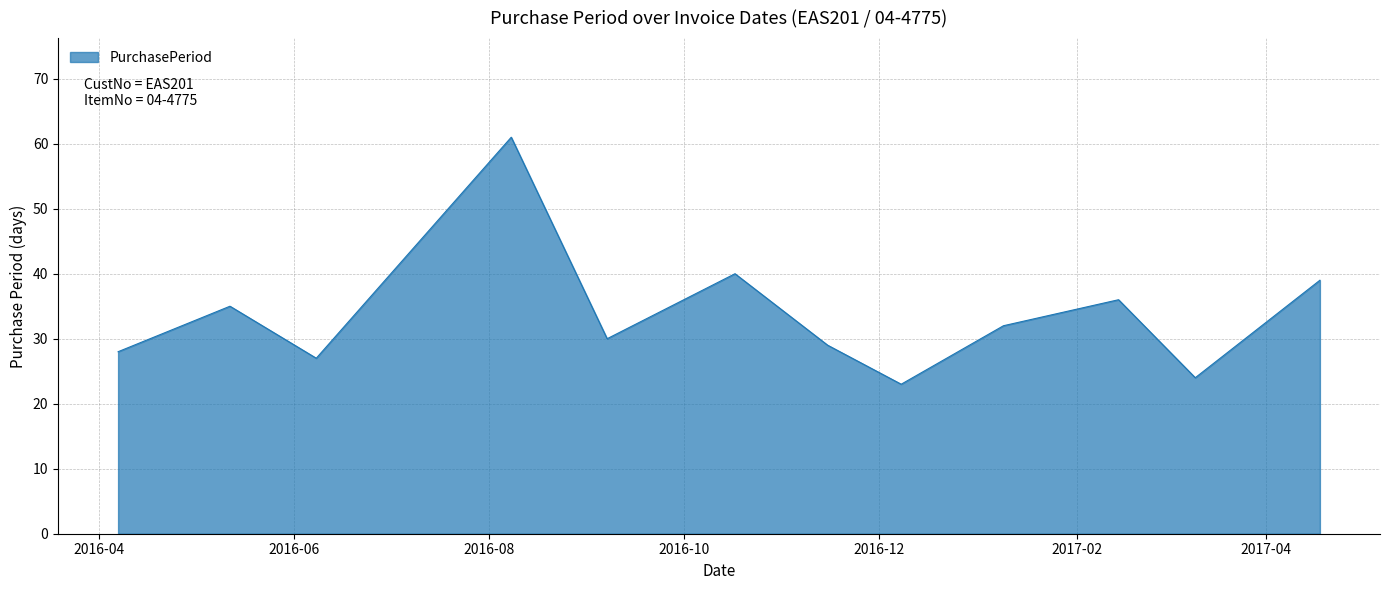

What is the difference between the maximum and minimum values?

38